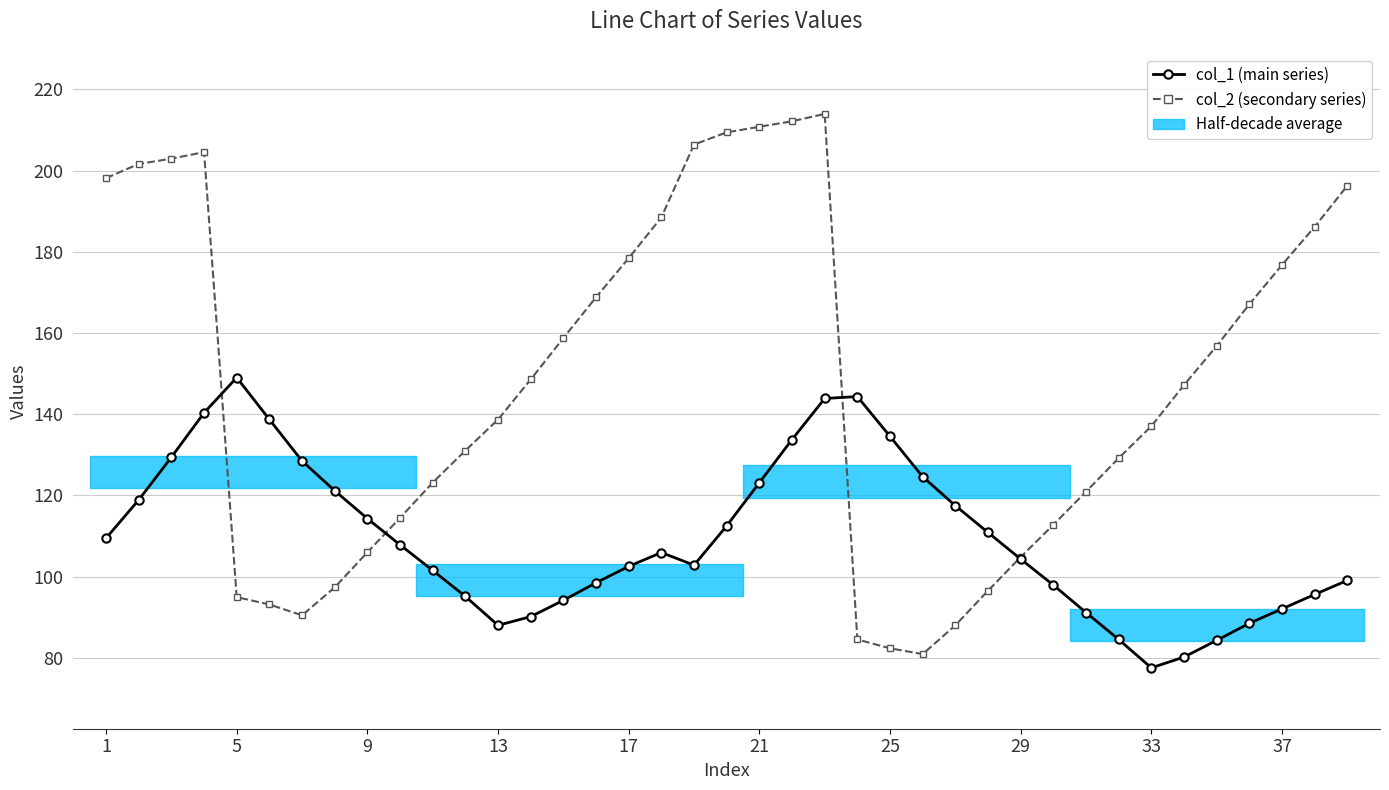

How many interior local peaks does the col_1 (main series) series have?

3